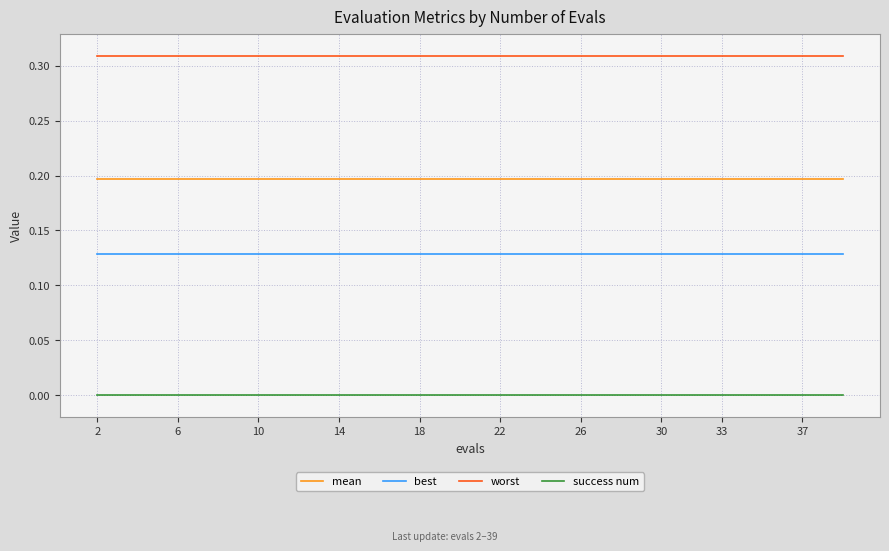

Which series has the largest total across all categories?

worst